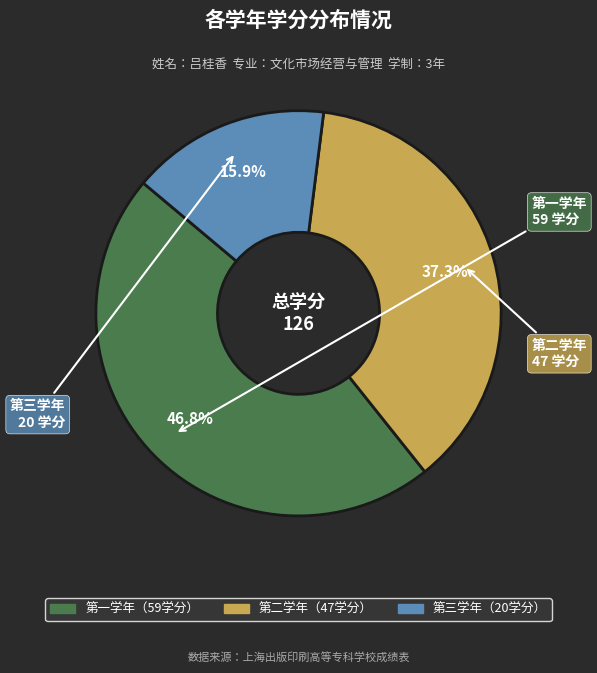

Is there any slice that represents more than half of the pie?

No